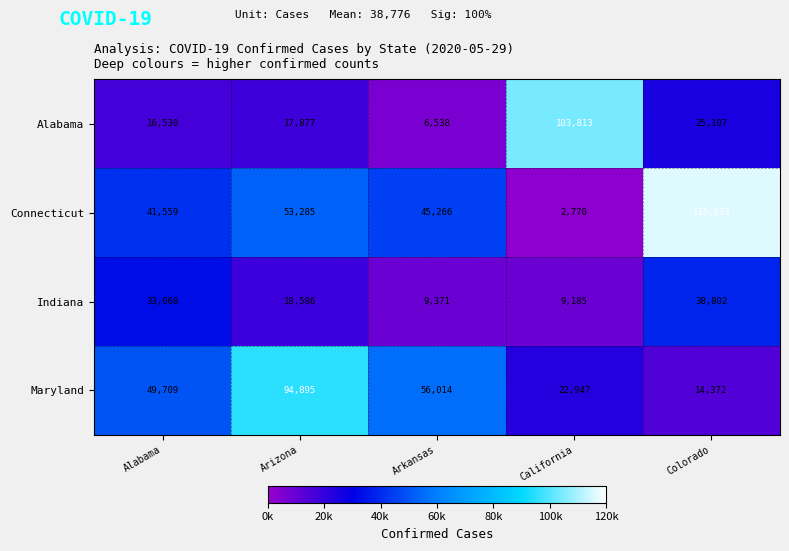

What is the total value across all series at Arizona?

184643